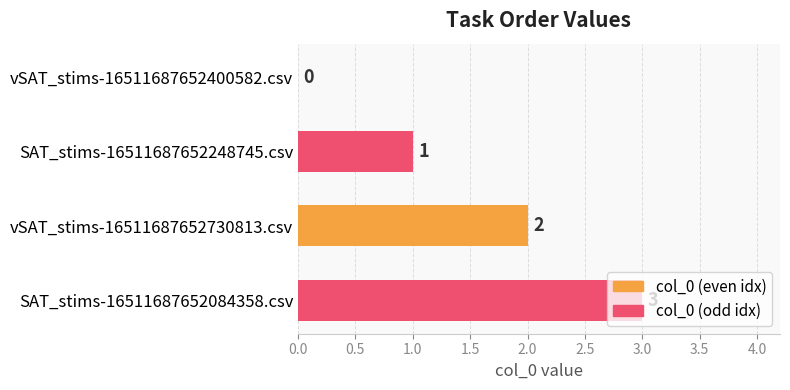

Count the number of data series in this chart.

1